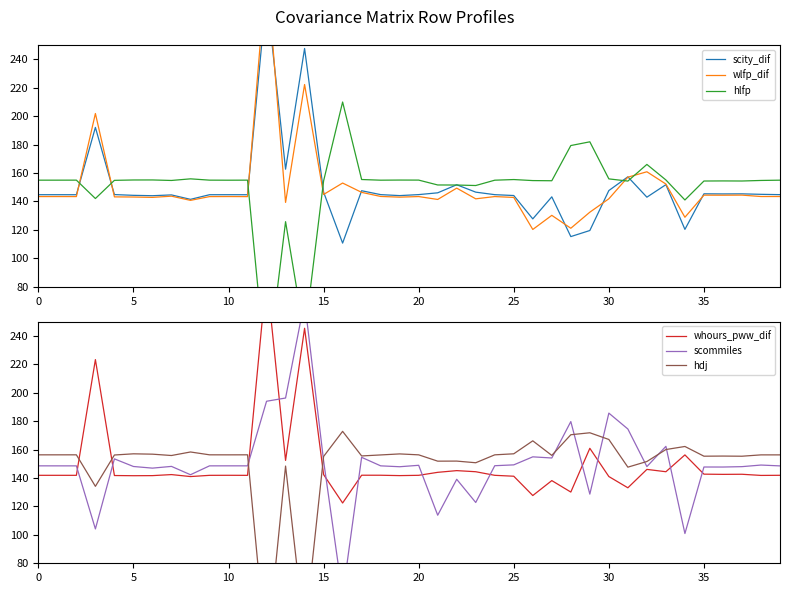

How many data points in scommiles are less than 148?

14